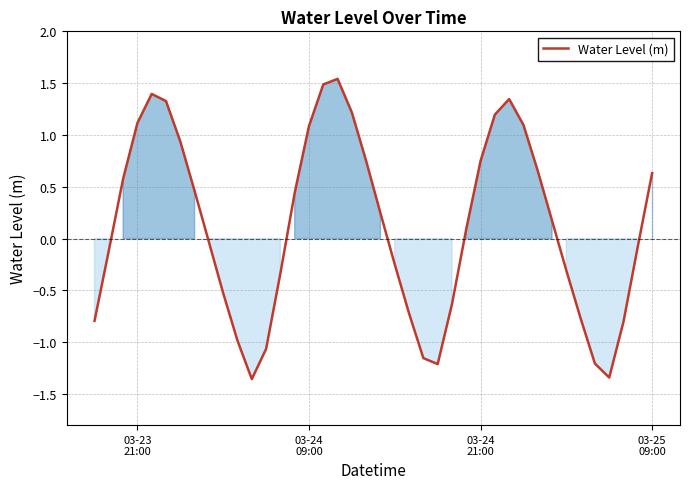

What is the difference between the maximum and minimum values?

2.9